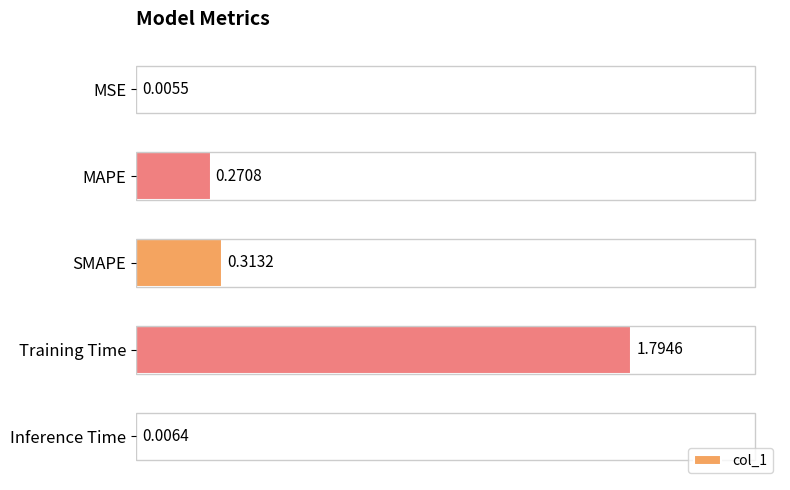

Between SMAPE and MAPE, which is larger?

SMAPE